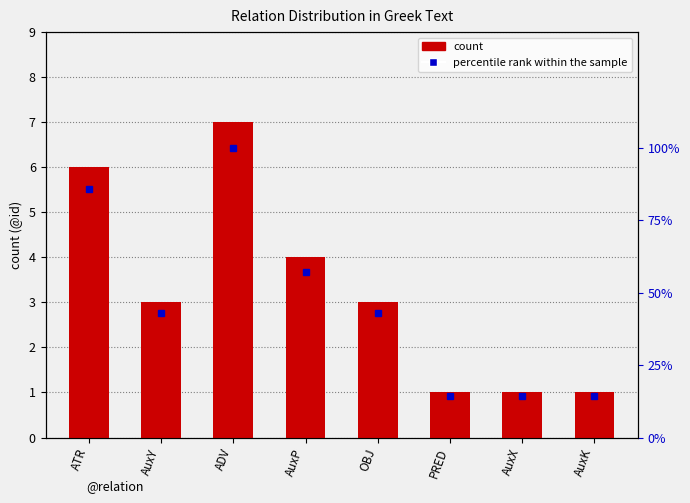

Which has a higher value, AuxX or PRED?

AuxX